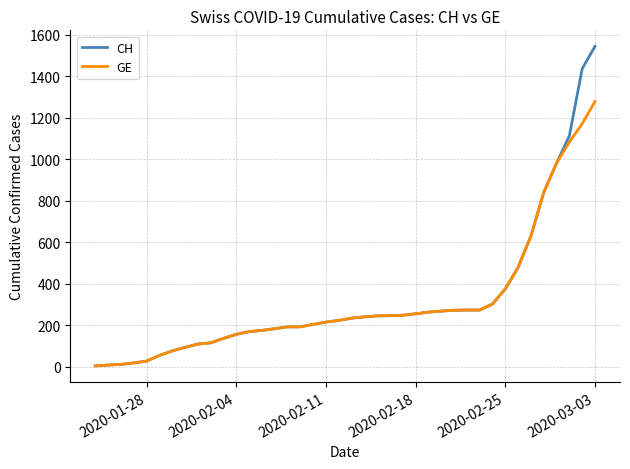

List the series in order of their peak value, highest first.

CH, GE